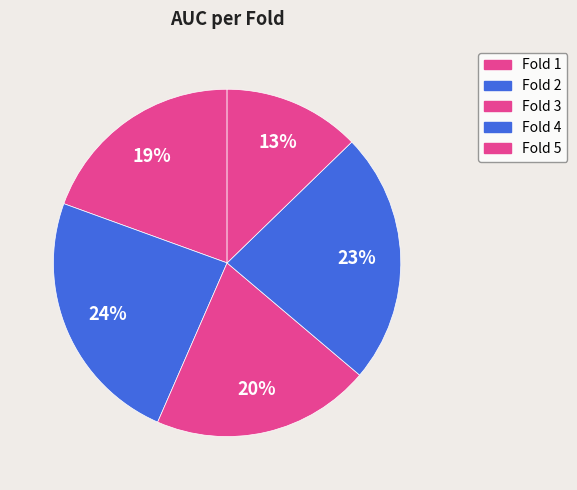

How many segments does this pie chart have?

5